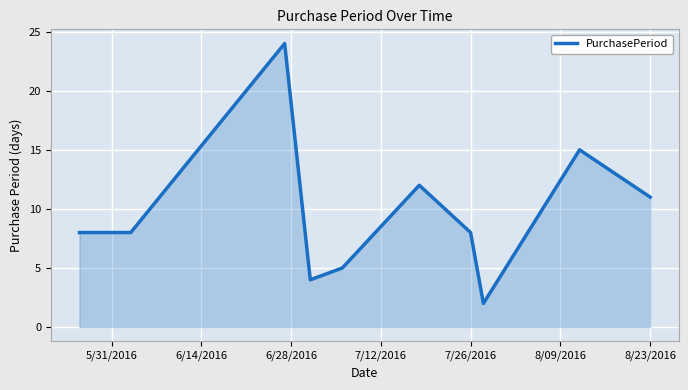

What is the maximum value shown in the chart?

24